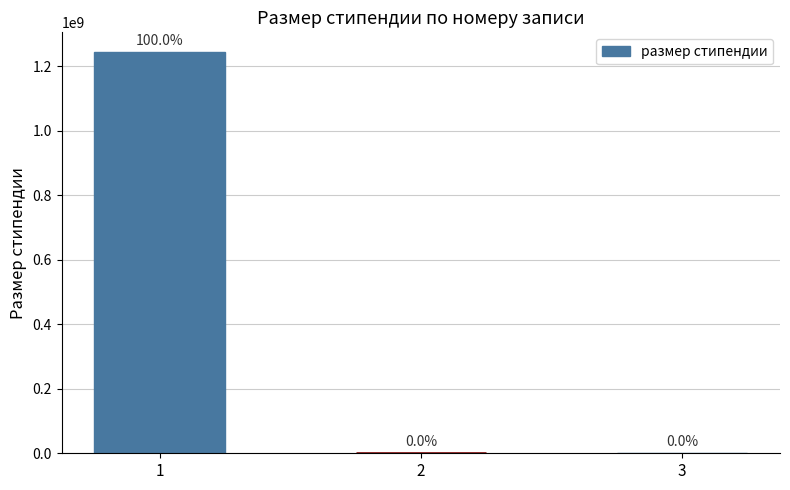

Where is the data nearest to the value 621503310?

1